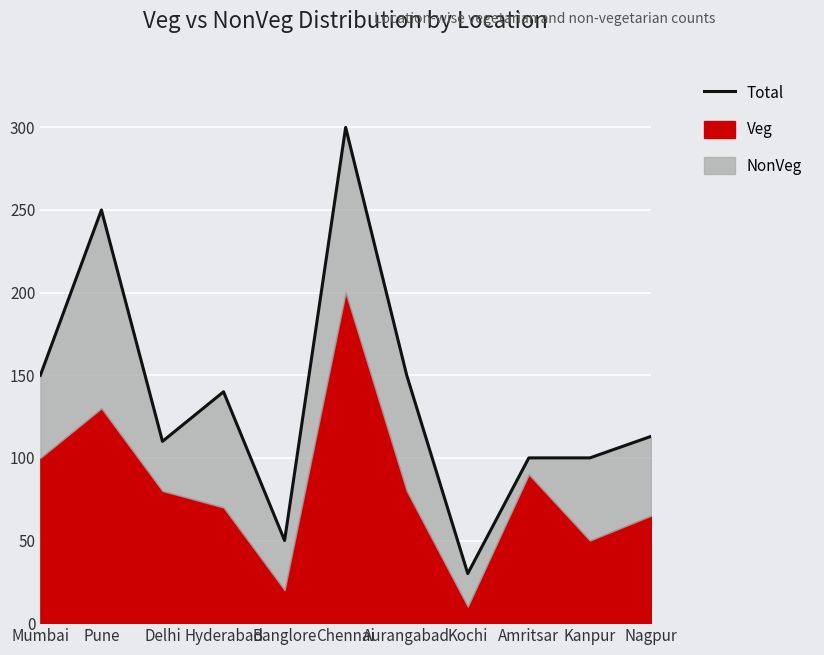

Where is the first local maximum?

Pune